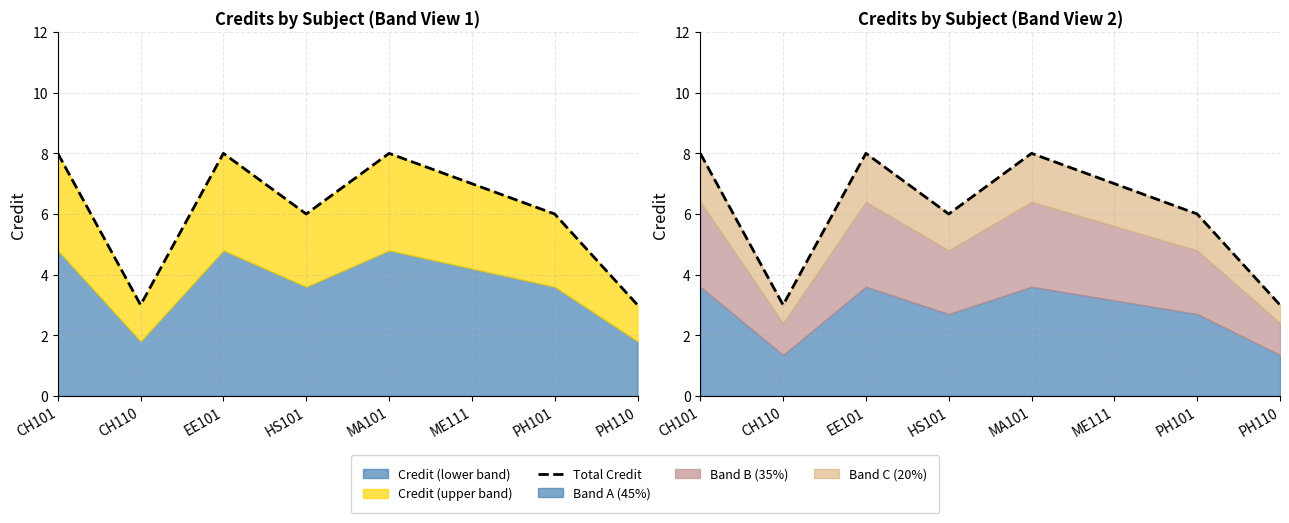

What is the maximum value shown in the chart?

8